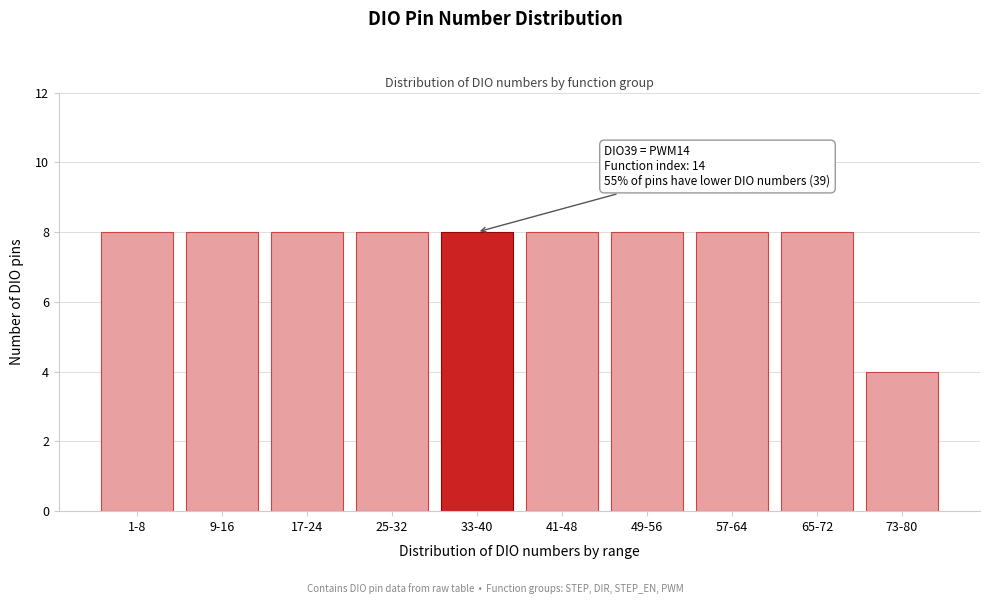

Reading left to right, transcribe all the data shown in this chart.

8	8	8	8	8	8	8	8	8	4